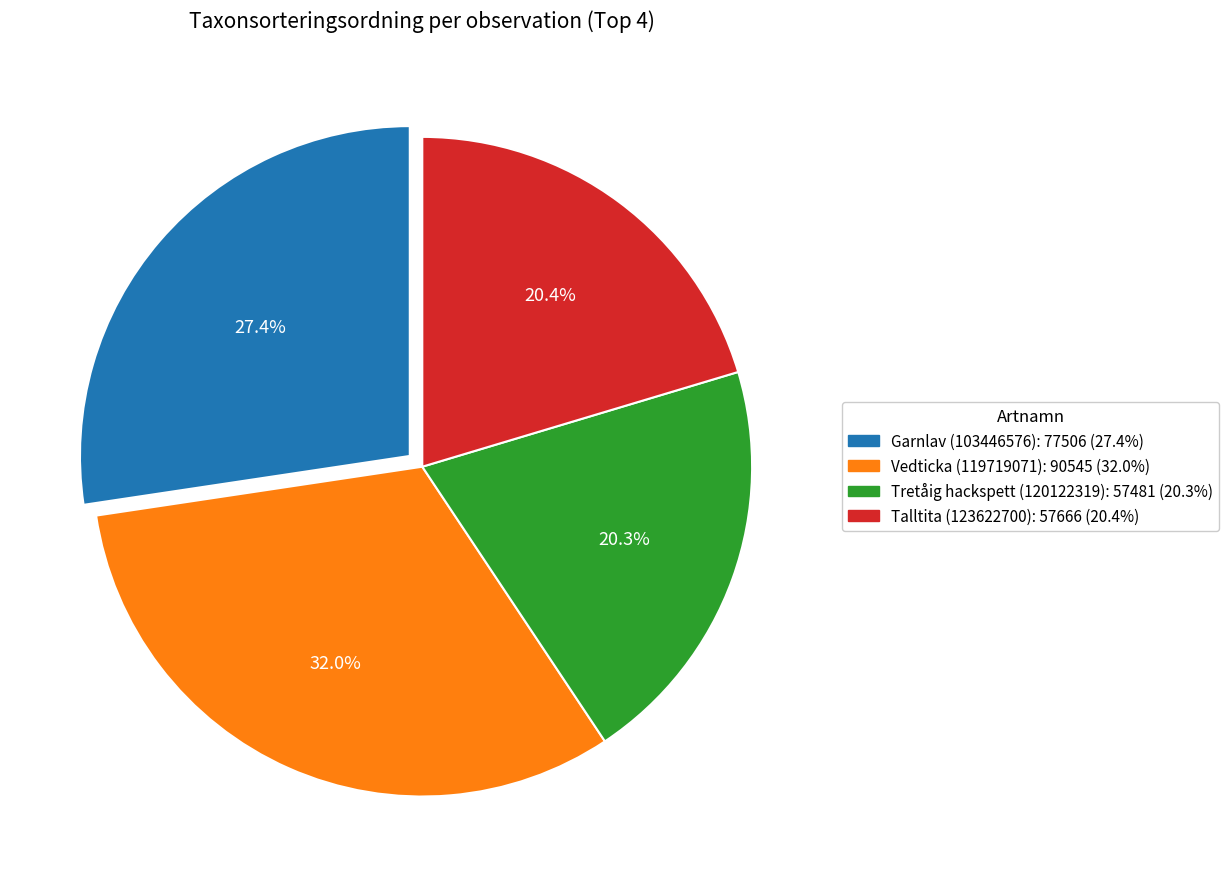

To the nearest percent, what is the combined percentage of Garnlav (103446576) and Talltita (123622700)?

48%